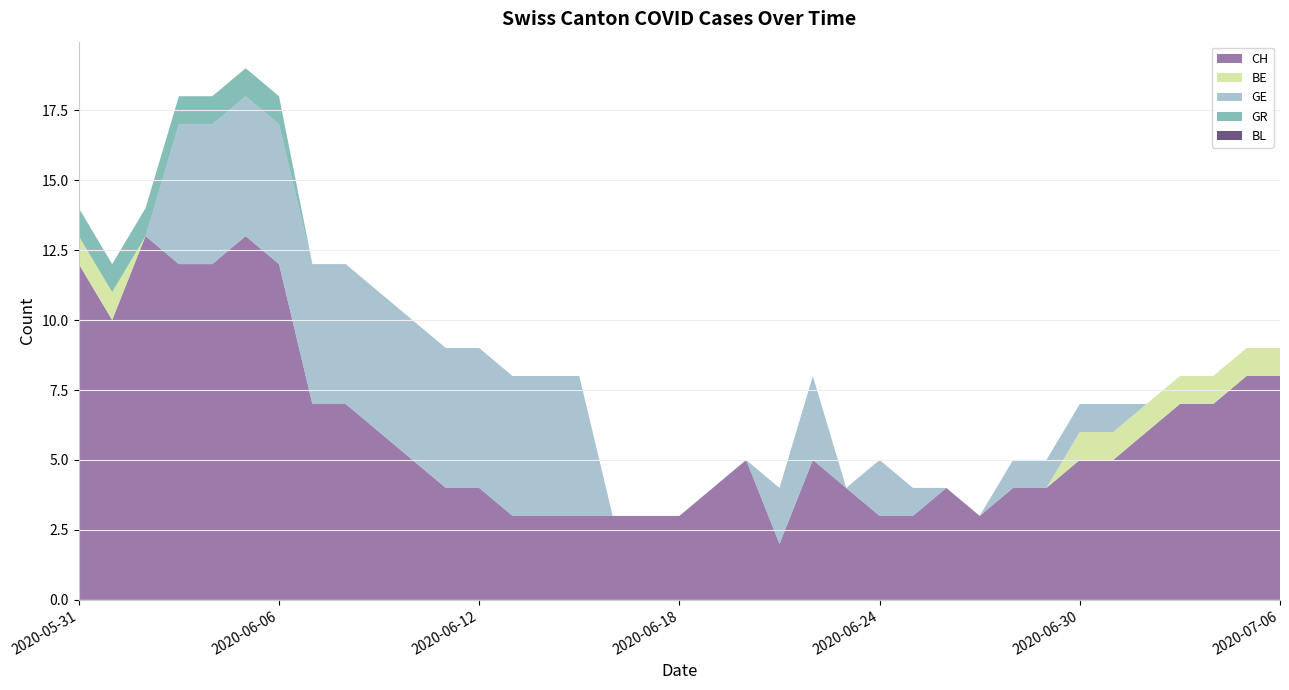

Reading right to left, what are all the values shown in this chart?

CH: 2020-07-06=8	2020-07-05=8	2020-07-04=7	2020-07-03=7	2020-07-02=6	2020-07-01=5	2020-06-30=5	2020-06-29=4	2020-06-28=4	2020-06-27=3	2020-06-26=4	2020-06-25=3	2020-06-24=3	2020-06-23=4	2020-06-22=5	2020-06-21=2	2020-06-20=5	2020-06-19=4	2020-06-18=3	2020-06-17=3	2020-06-16=3	2020-06-15=3	2020-06-14=3	2020-06-13=3	2020-06-12=4	2020-06-11=4	2020-06-10=5	2020-06-09=6	2020-06-08=7	2020-06-07=7	2020-06-06=12	2020-06-05=13	2020-06-04=12	2020-06-03=12	2020-06-02=13	2020-06-01=10	2020-05-31=12
BE: 2020-07-06=1	2020-07-05=1	2020-07-04=1	2020-07-03=1	2020-07-02=1	2020-07-01=1	2020-06-30=1	2020-06-29=0	2020-06-28=0	2020-06-27=0	2020-06-26=0	2020-06-25=0	2020-06-24=0	2020-06-23=0	2020-06-22=0	2020-06-21=0	2020-06-20=0	2020-06-19=0	2020-06-18=0	2020-06-17=0	2020-06-16=0	2020-06-15=0	2020-06-14=0	2020-06-13=0	2020-06-12=0	2020-06-11=0	2020-06-10=0	2020-06-09=0	2020-06-08=0	2020-06-07=0	2020-06-06=0	2020-06-05=0	2020-06-04=0	2020-06-03=0	2020-06-02=0	2020-06-01=1	2020-05-31=1
GE: 2020-07-06=0	2020-07-05=0	2020-07-04=0	2020-07-03=0	2020-07-02=0	2020-07-01=1	2020-06-30=1	2020-06-29=1	2020-06-28=1	2020-06-27=0	2020-06-26=0	2020-06-25=1	2020-06-24=2	2020-06-23=0	2020-06-22=3	2020-06-21=2	2020-06-20=0	2020-06-19=0	2020-06-18=0	2020-06-17=0	2020-06-16=0	2020-06-15=5	2020-06-14=5	2020-06-13=5	2020-06-12=5	2020-06-11=5	2020-06-10=5	2020-06-09=5	2020-06-08=5	2020-06-07=5	2020-06-06=5	2020-06-05=5	2020-06-04=5	2020-06-03=5	2020-06-02=0	2020-06-01=0	2020-05-31=0
GR: 2020-07-06=0	2020-07-05=0	2020-07-04=0	2020-07-03=0	2020-07-02=0	2020-07-01=0	2020-06-30=0	2020-06-29=0	2020-06-28=0	2020-06-27=0	2020-06-26=0	2020-06-25=0	2020-06-24=0	2020-06-23=0	2020-06-22=0	2020-06-21=0	2020-06-20=0	2020-06-19=0	2020-06-18=0	2020-06-17=0	2020-06-16=0	2020-06-15=0	2020-06-14=0	2020-06-13=0	2020-06-12=0	2020-06-11=0	2020-06-10=0	2020-06-09=0	2020-06-08=0	2020-06-07=0	2020-06-06=1	2020-06-05=1	2020-06-04=1	2020-06-03=1	2020-06-02=1	2020-06-01=1	2020-05-31=1
BL: 2020-07-06=0	2020-07-05=0	2020-07-04=0	2020-07-03=0	2020-07-02=0	2020-07-01=0	2020-06-30=0	2020-06-29=0	2020-06-28=0	2020-06-27=0	2020-06-26=0	2020-06-25=0	2020-06-24=0	2020-06-23=0	2020-06-22=0	2020-06-21=0	2020-06-20=0	2020-06-19=0	2020-06-18=0	2020-06-17=0	2020-06-16=0	2020-06-15=0	2020-06-14=0	2020-06-13=0	2020-06-12=0	2020-06-11=0	2020-06-10=0	2020-06-09=0	2020-06-08=0	2020-06-07=0	2020-06-06=0	2020-06-05=0	2020-06-04=0	2020-06-03=0	2020-06-02=0	2020-06-01=0	2020-05-31=0